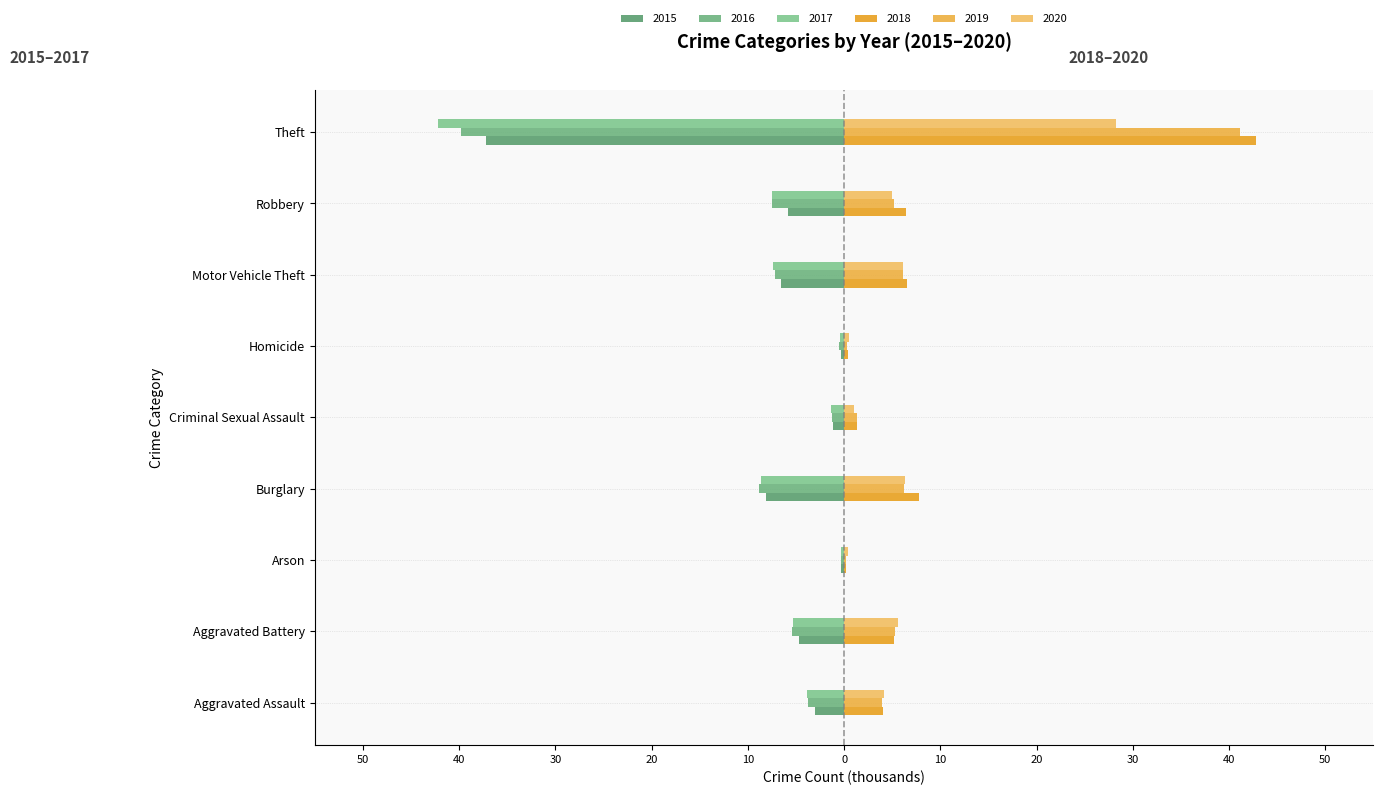

List the series in order of their peak value, lowest first.

2016, 2017, 2015, 2020, 2019, 2018